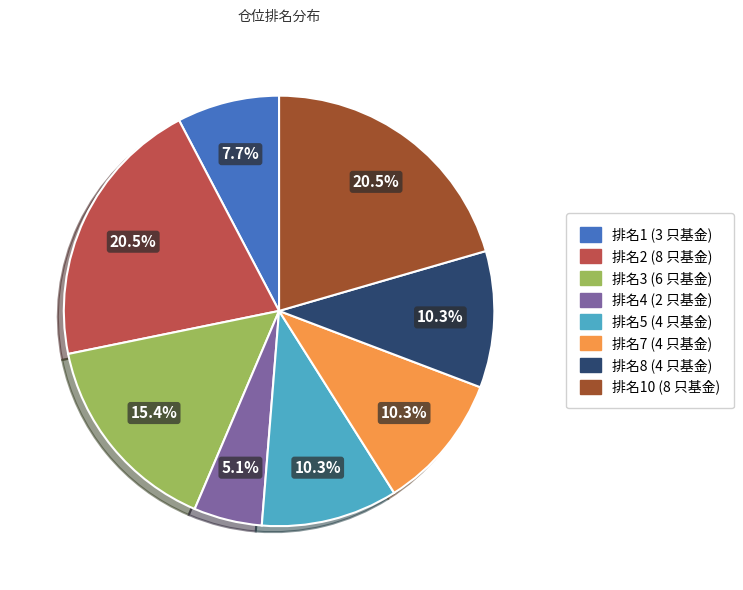

How many segments does this pie chart have?

8